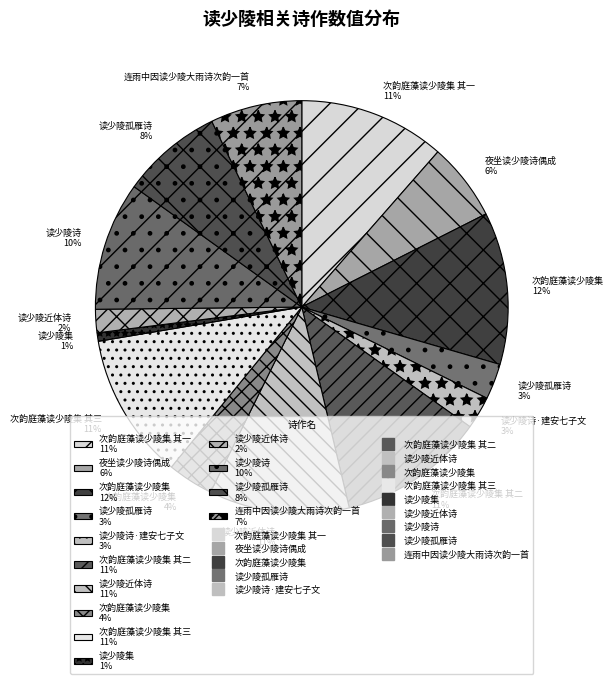

How many segments does this pie chart have?

14